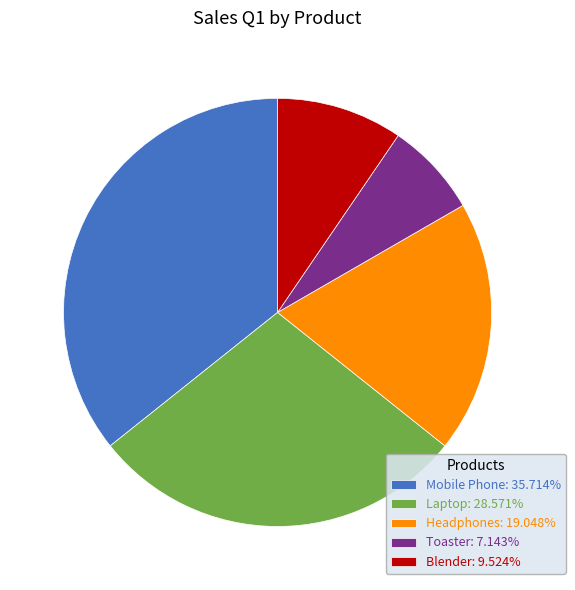

Is there any slice that represents more than half of the pie?

No